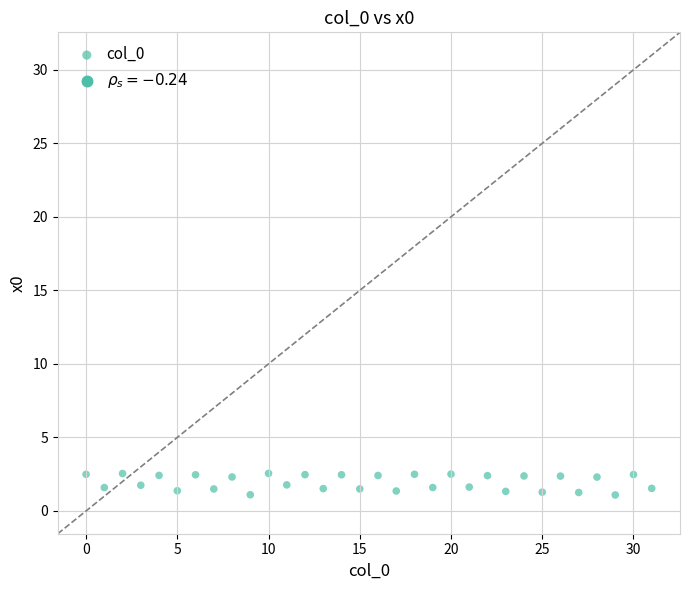

What is the range of Y values (max minus min)?

1.5